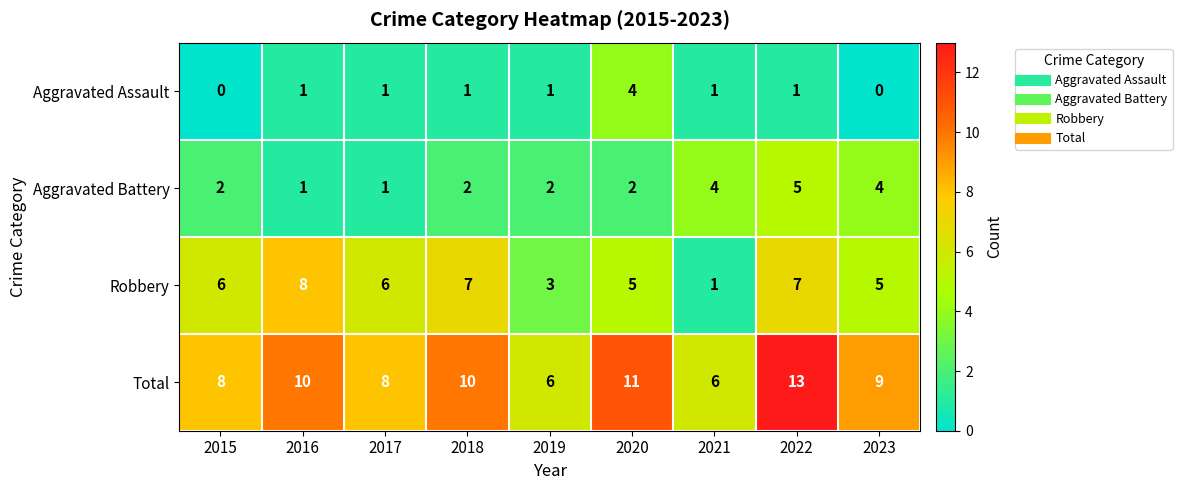

What is the sum of all Robbery values?

48